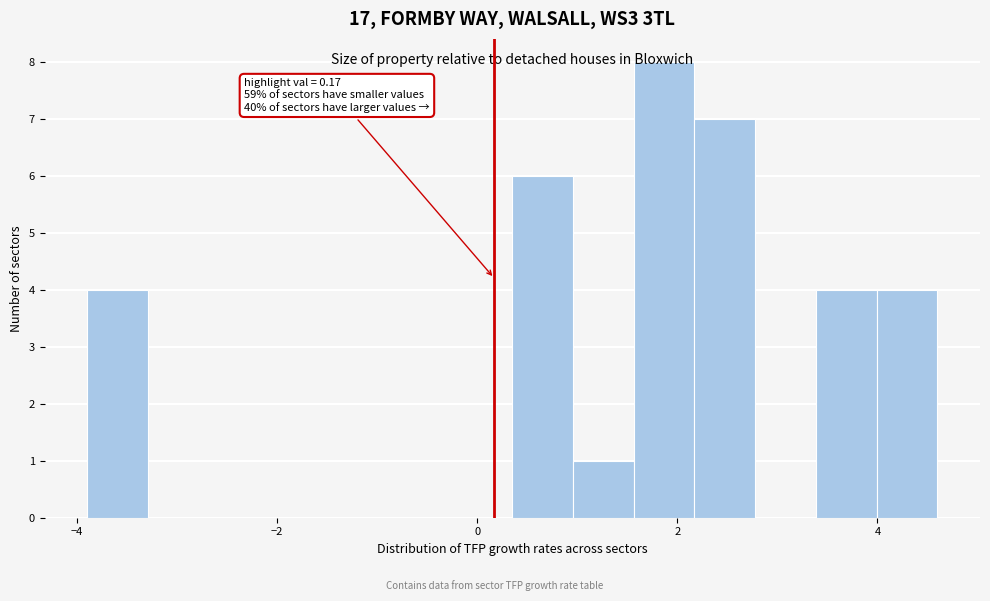

Read against the x-axis, roughly where is the centre of the tallest bar?

1.8